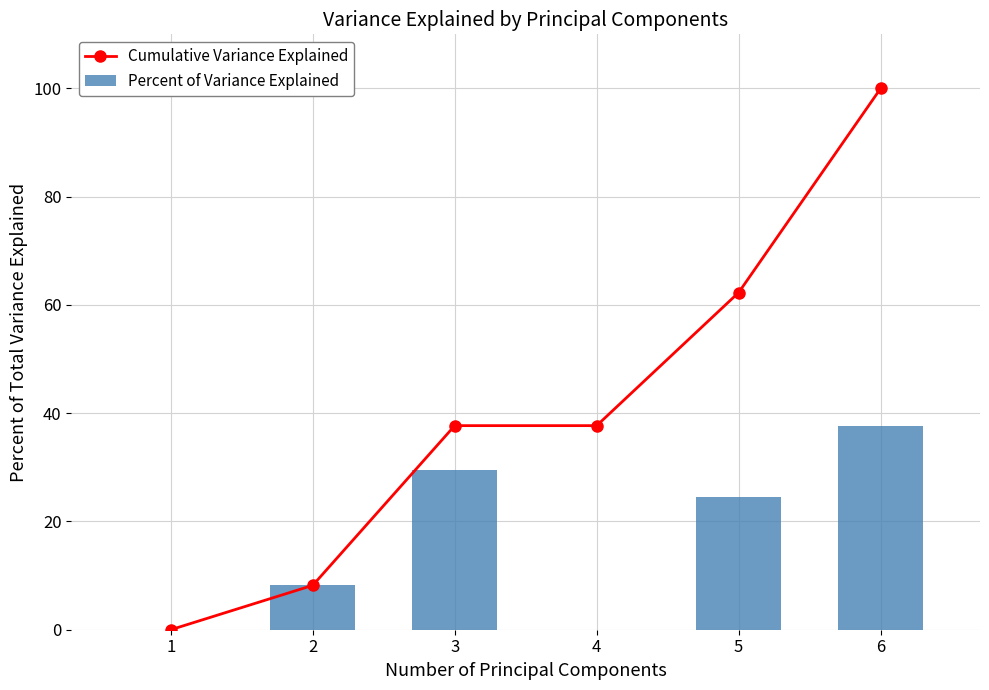

What is the total value across all series at 3?

67.2